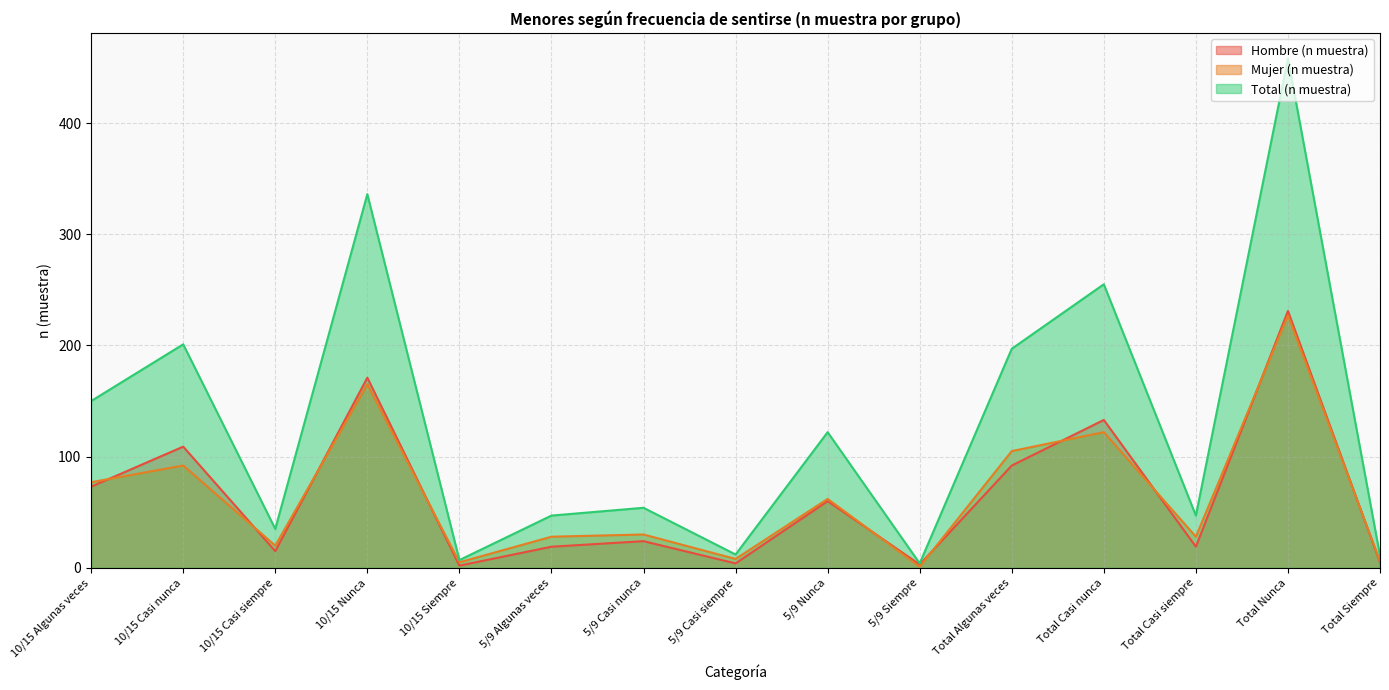

Which series has the widest spread of values?

Total (n muestra)